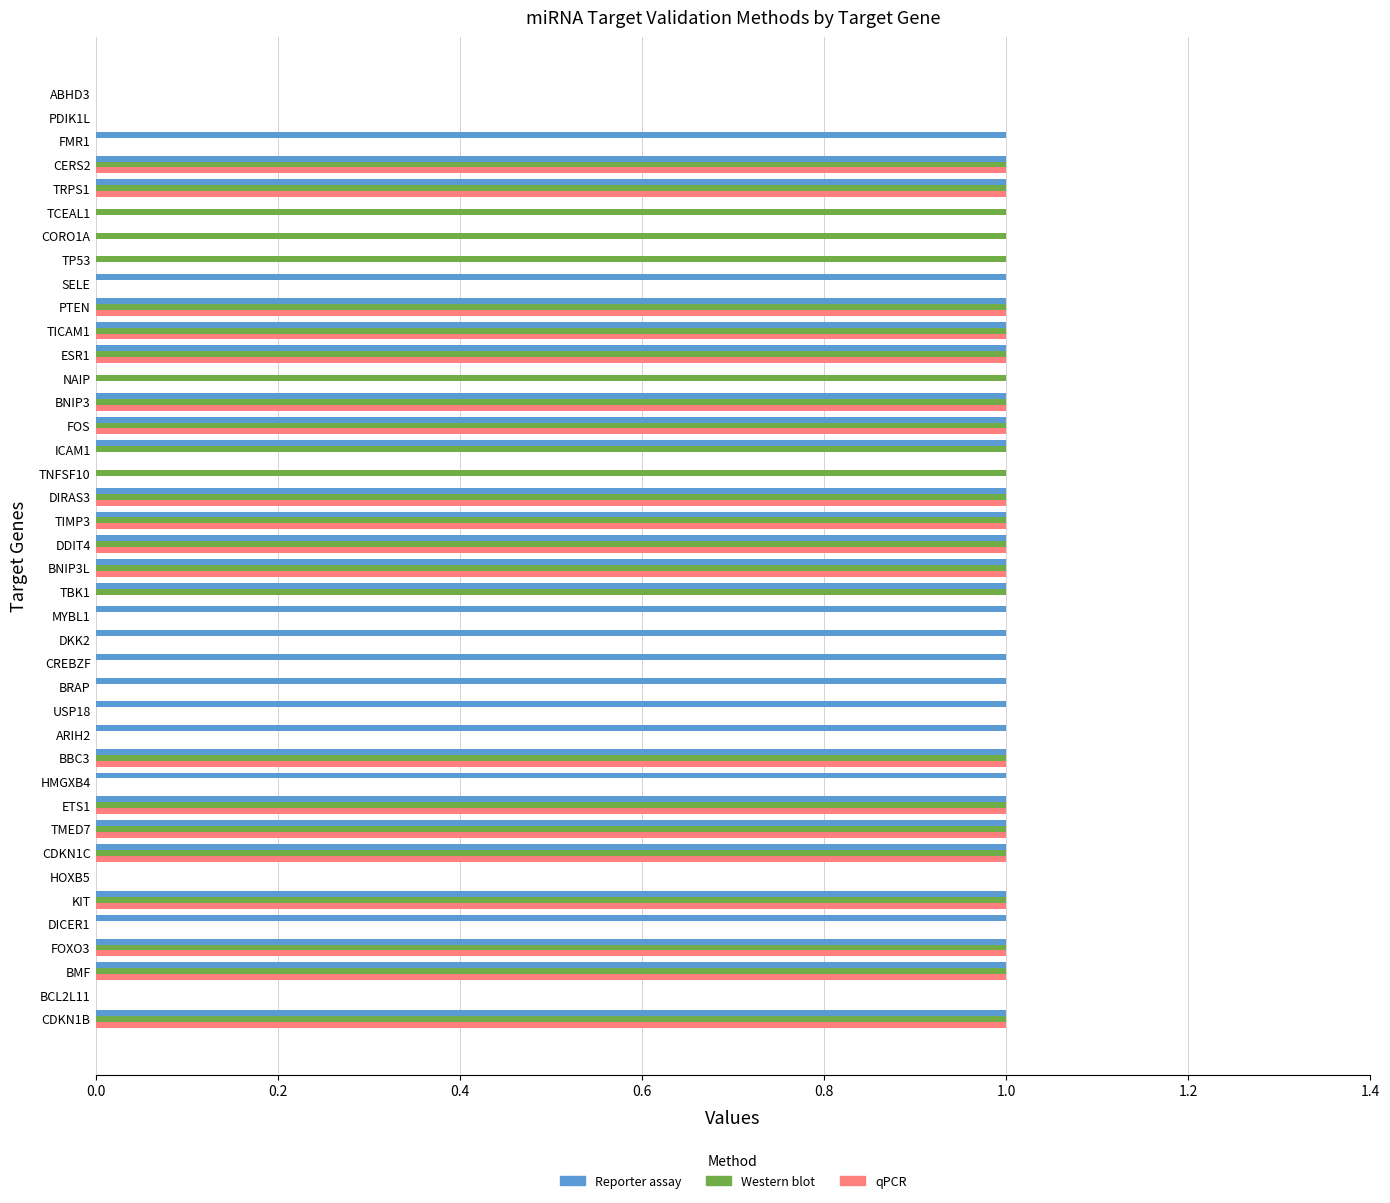

Which series has the largest total across all categories?

Reporter assay